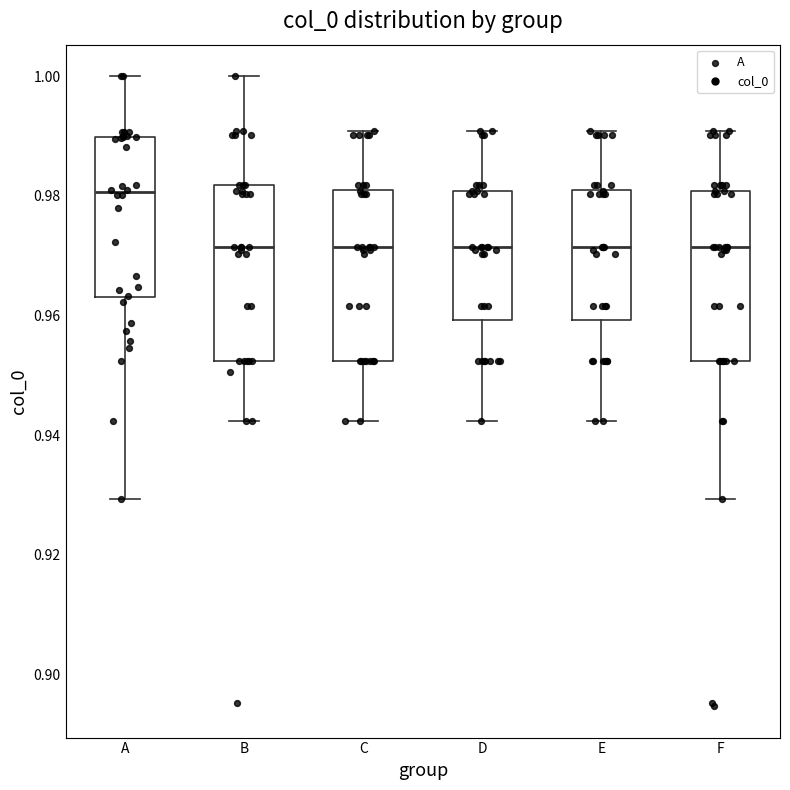

Where does the lower whisker of the box for F end on the y-axis? The values are not printed on the chart, so give them approximately, as read against the axis.

0.930